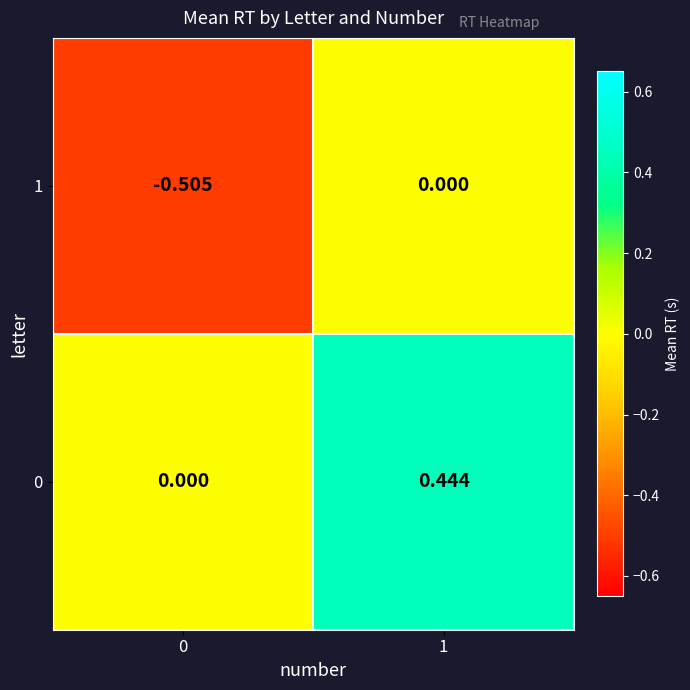

Which series changed the most between 0 and 1?

1